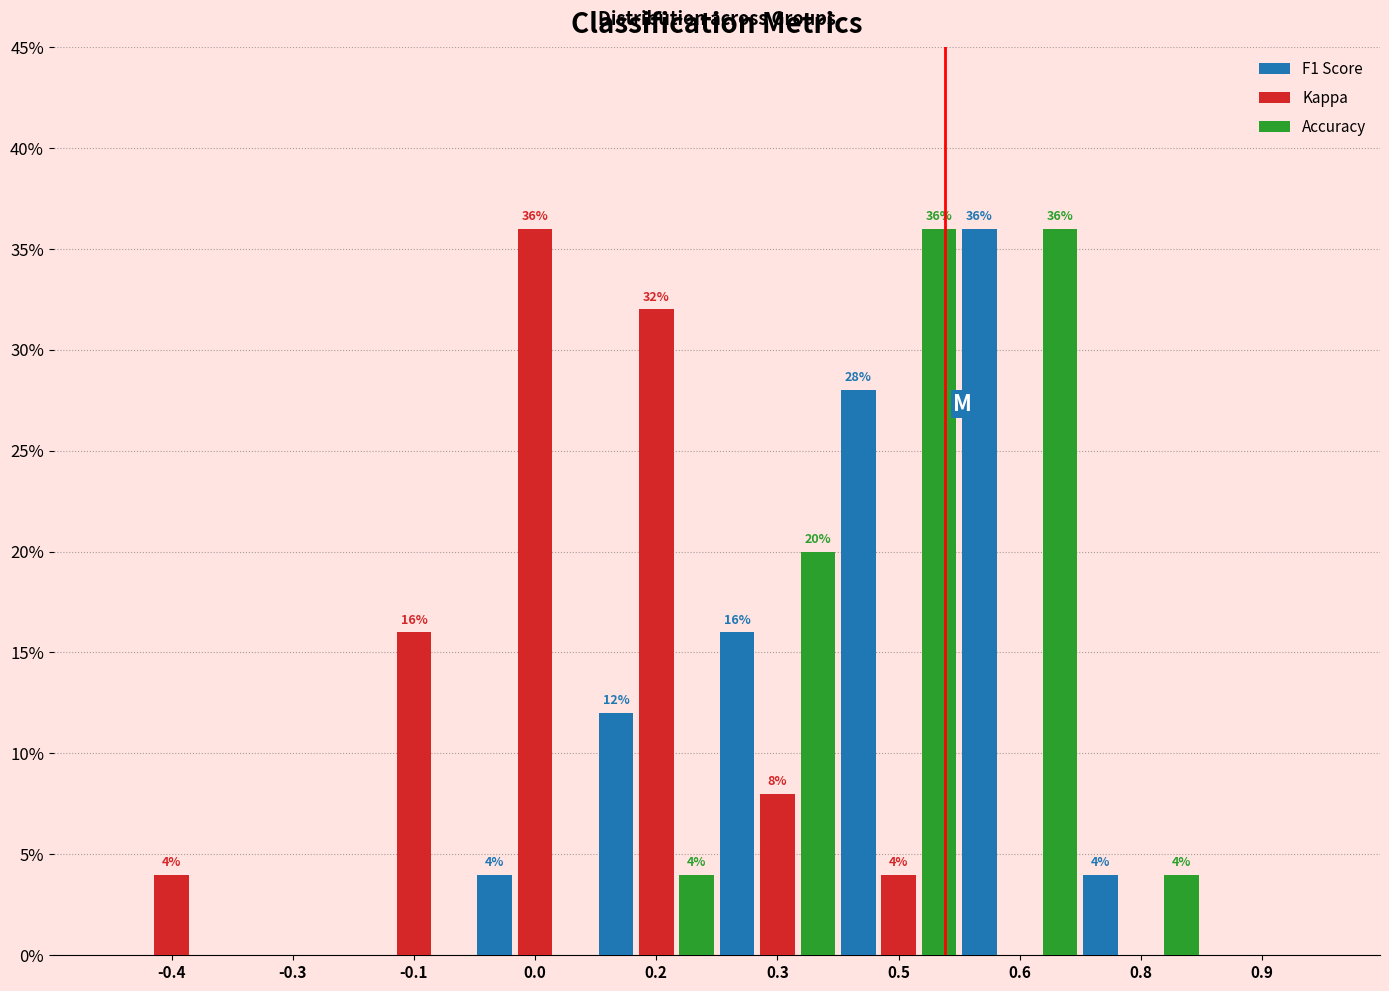

Reading left to right, transcribe all the data shown in this chart.

F1 Score: -0.4=0.0	-0.3=0.0	-0.1=0.0	0.0=4.0	0.2=12.0	0.3=16.0	0.5=28.0	0.6=36.0	0.8=4.0	0.9=0.0
Kappa: -0.4=4.0	-0.3=0.0	-0.1=16.0	0.0=36.0	0.2=32.0	0.3=8.0	0.5=4.0	0.6=0.0	0.8=0.0	0.9=0.0
Accuracy: -0.4=0.0	-0.3=0.0	-0.1=0.0	0.0=0.0	0.2=4.0	0.3=20.0	0.5=36.0	0.6=36.0	0.8=4.0	0.9=0.0